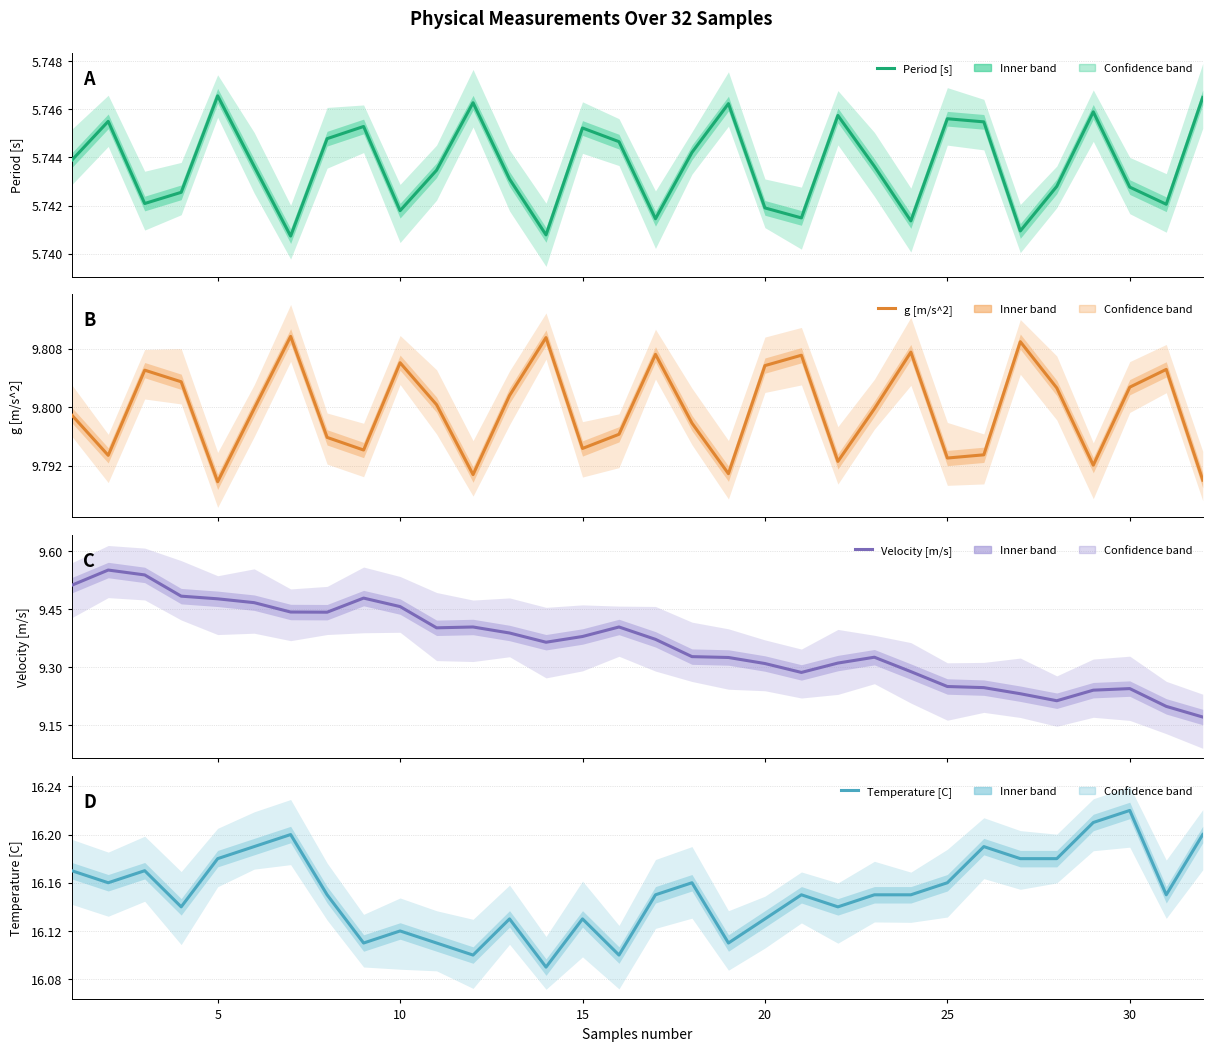

How many lines are shown in the chart?

4